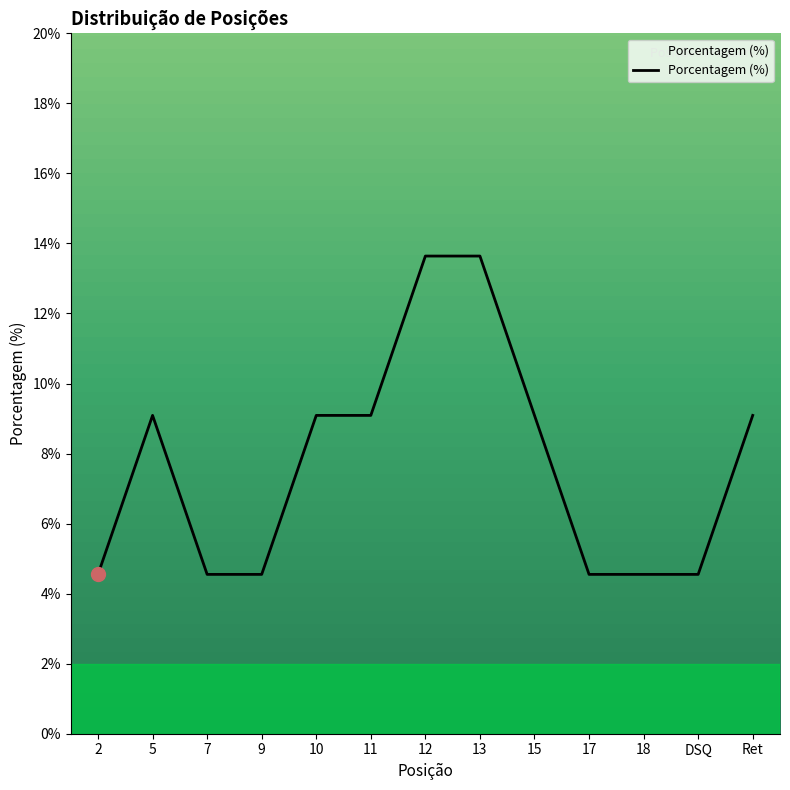

True or false: the data shows 1.0 at 17.

False